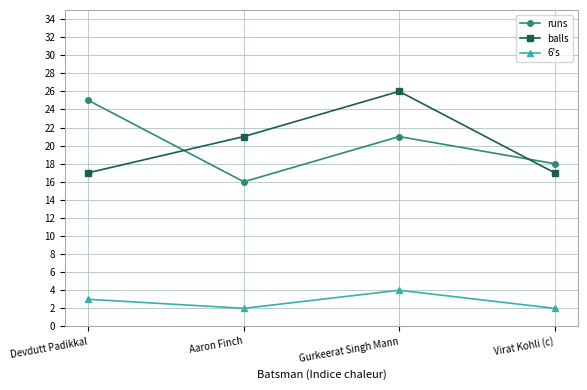

True or false: balls has a value of 37 at Aaron Finch.

False